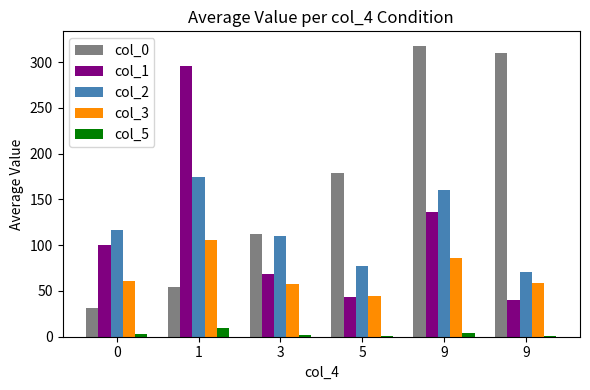

How many groups of bars are there?

6